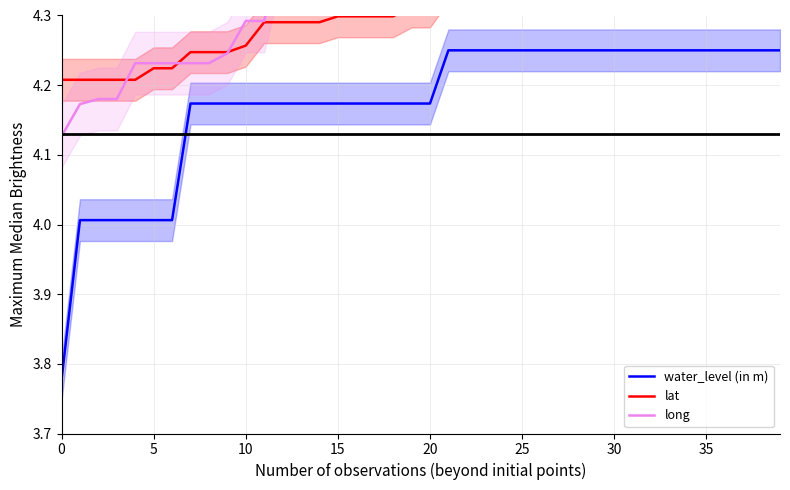

True or false: water_level (in m) and long cross at least once.

False